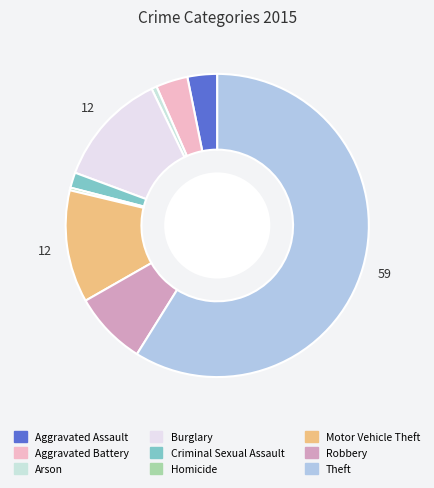

Which category has the smallest portion of the pie?

Homicide